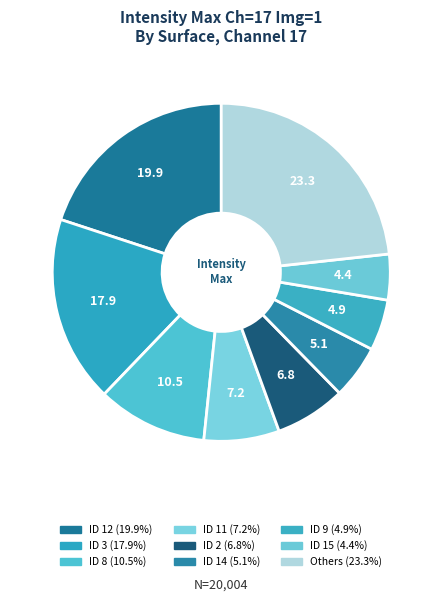

How many segments does this pie chart have?

9